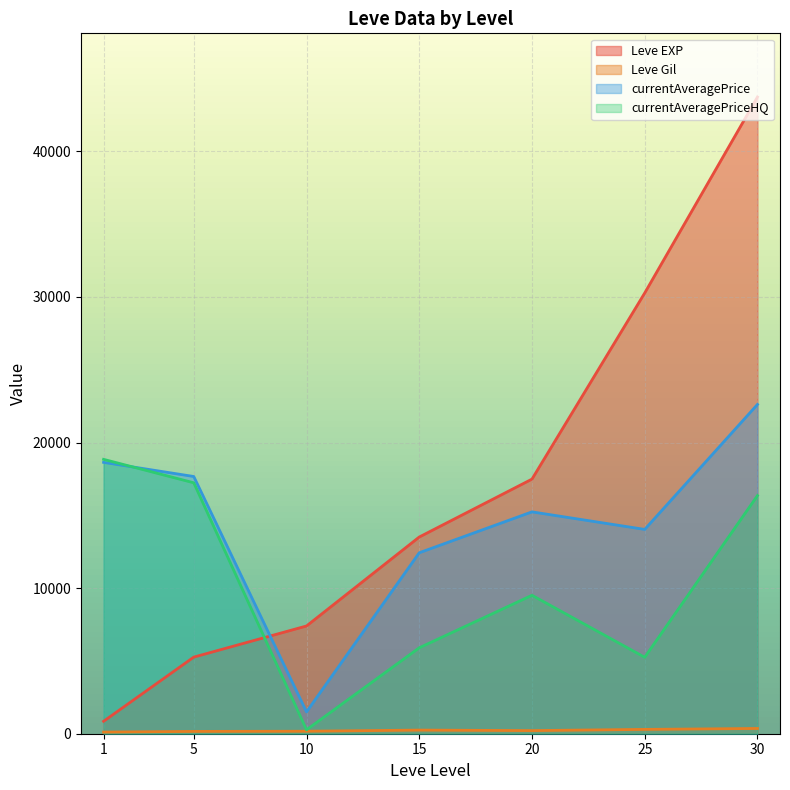

Does the chart display data point markers on the line(s)?

No